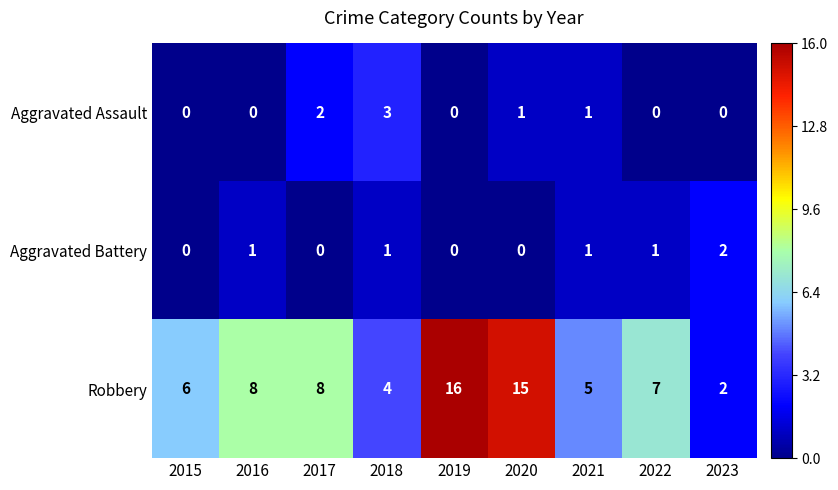

At which category does the chart reach its peak across all series?

2019